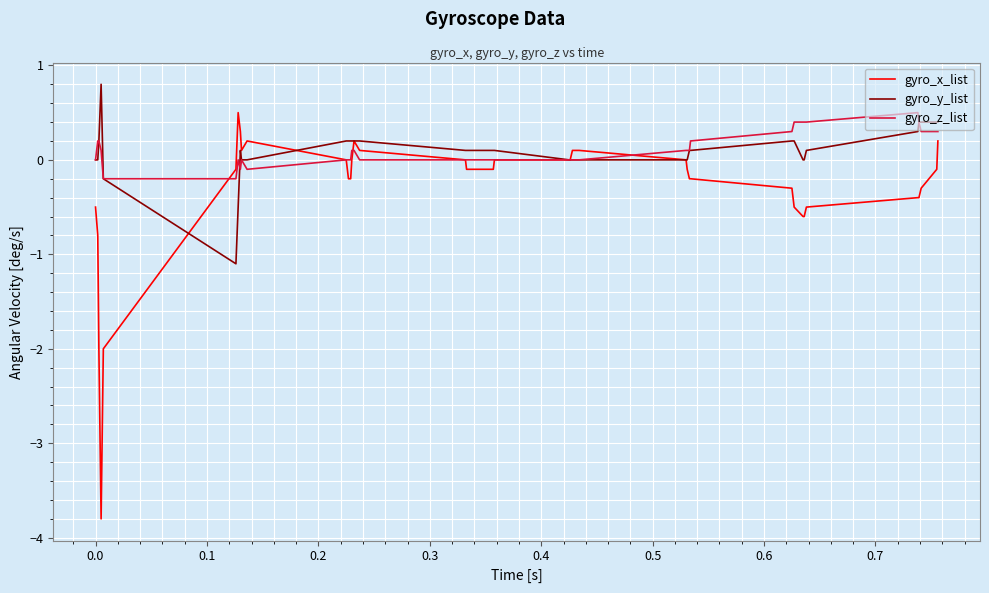

What is the maximum value shown in the chart?

0.8